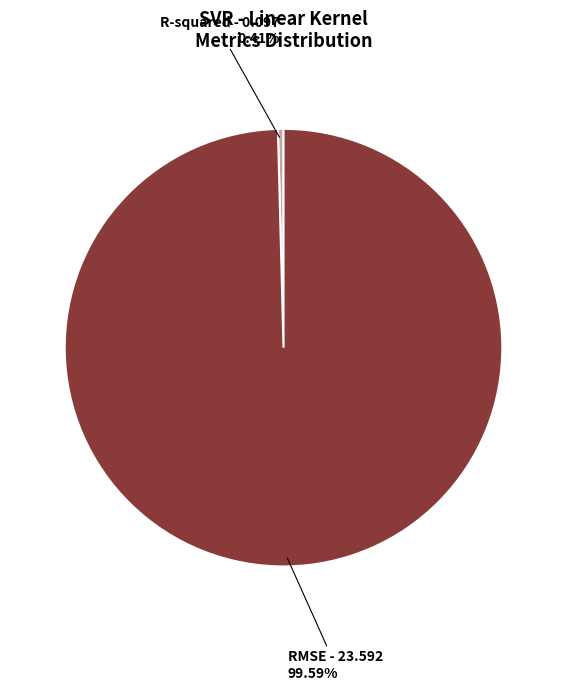

What is the smallest slice in the pie chart?

R-squared